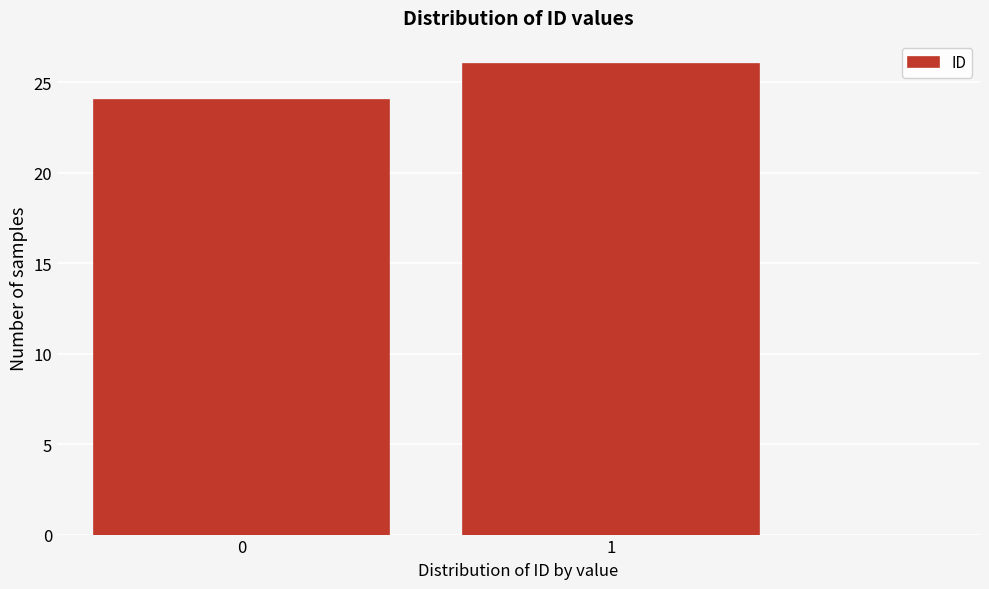

Reading left to right, list all the values displayed in this chart.

0=24	1=26